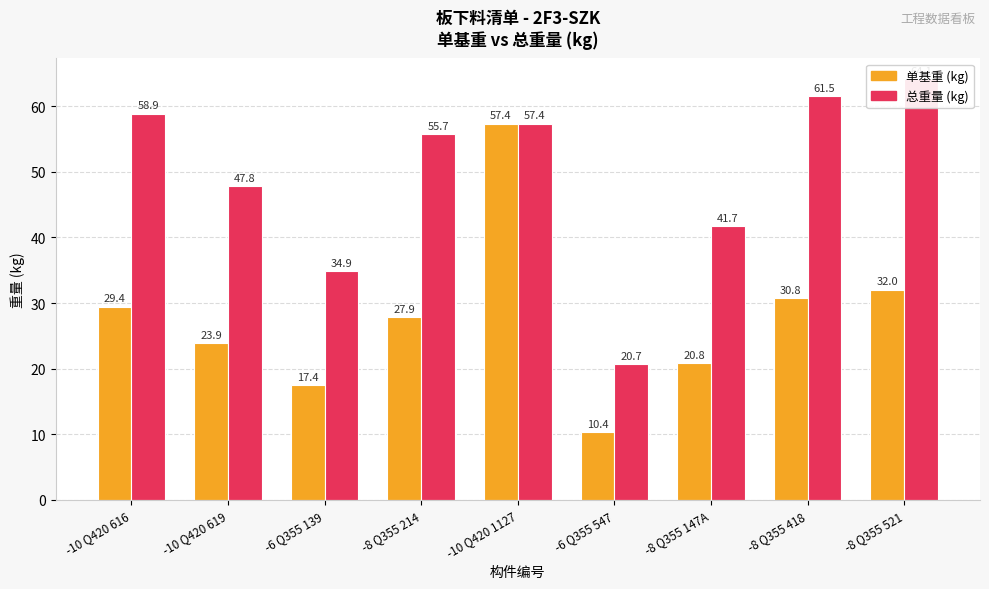

Between -8 Q355 147A and -10 Q420 619, which is larger?

-10 Q420 619